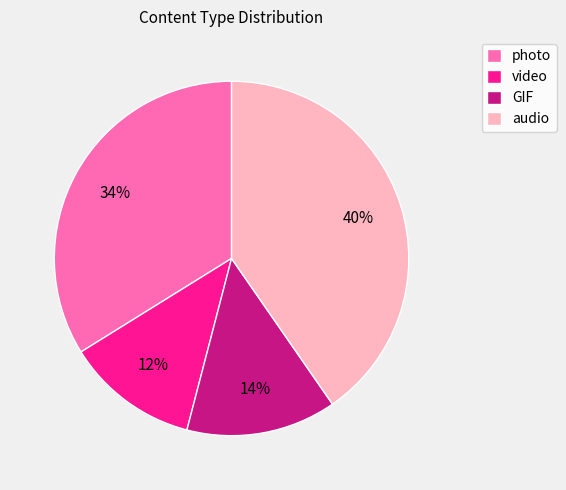

Count the number of slices in the pie.

4